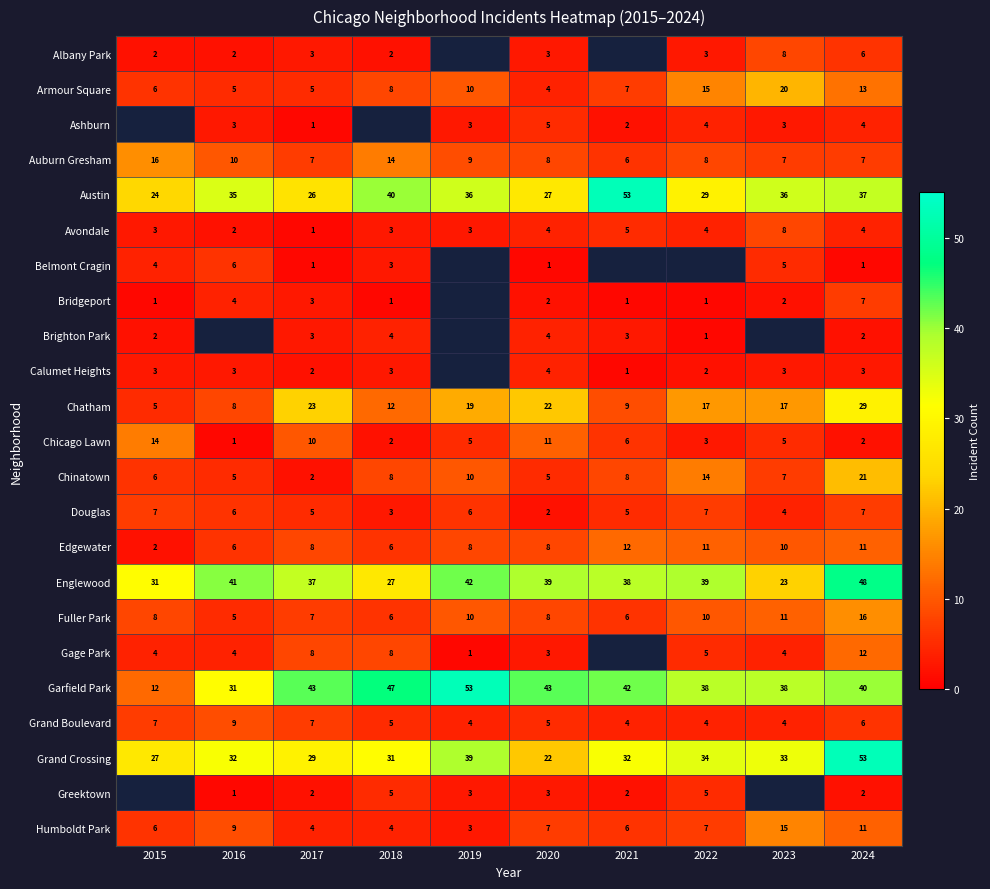

Is the value of Fuller Park at 2023 greater than the value of Englewood at 2018?

No